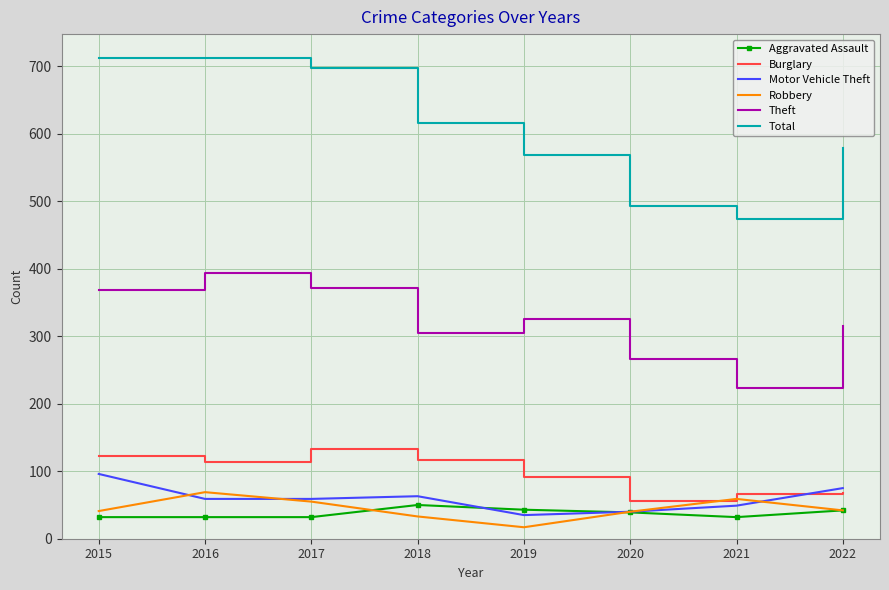

The Burglary series shows 133 at 2017. True or false?

True